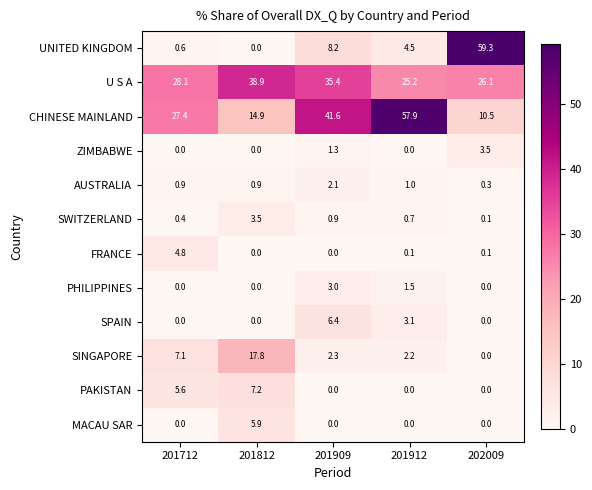

Which series changed the most between 201812 and 201912?

CHINESE MAINLAND